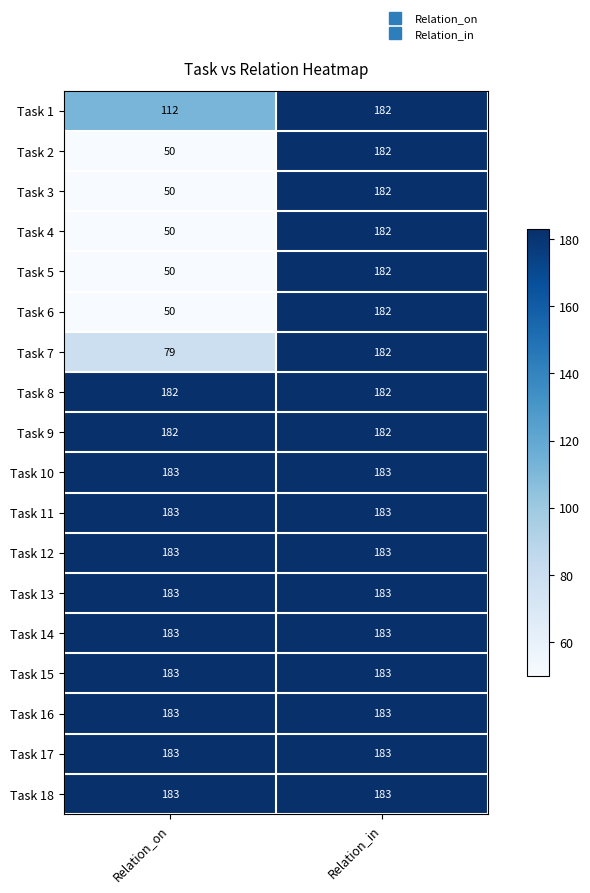

At which label is Task 6 closest to 116?

Relation_on